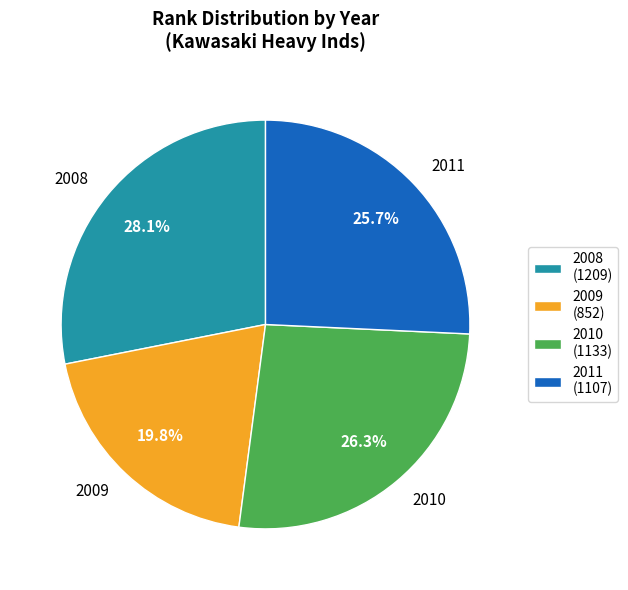

To the nearest percent, what is the difference between the largest and smallest slice percentages?

8%